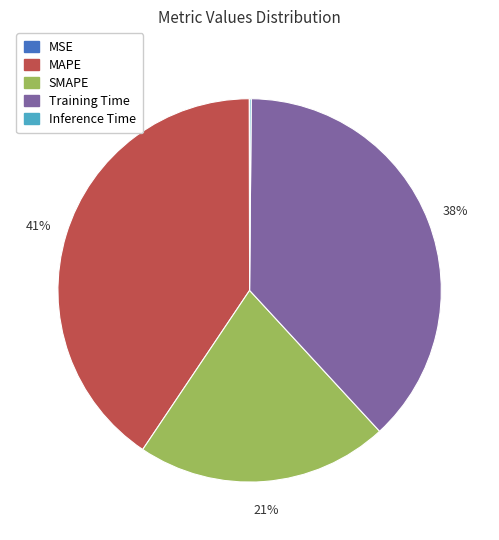

Which category has the biggest portion of the pie?

MAPE